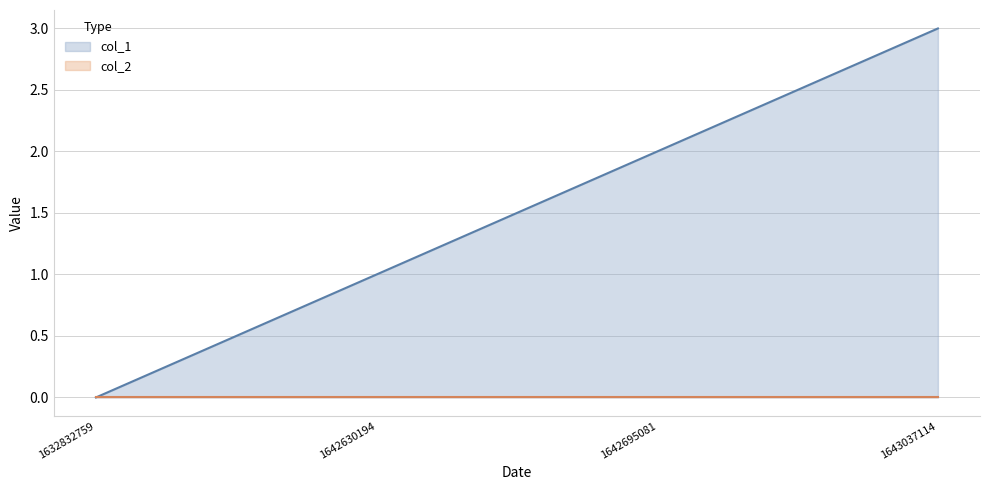

What is the sum of the values at 1642630194 and 1643037114?

4